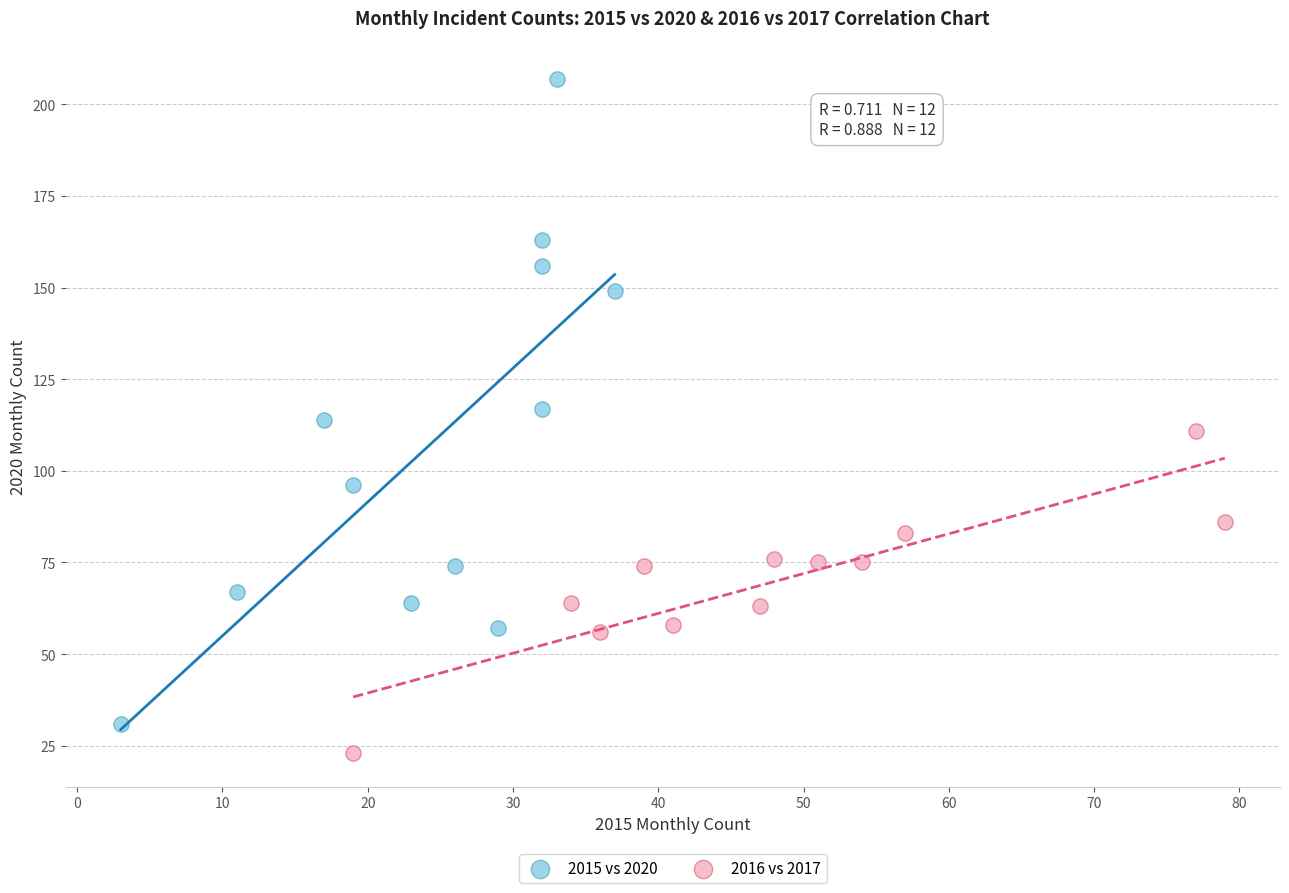

Which series reaches the maximum Y coordinate?

2015 vs 2020